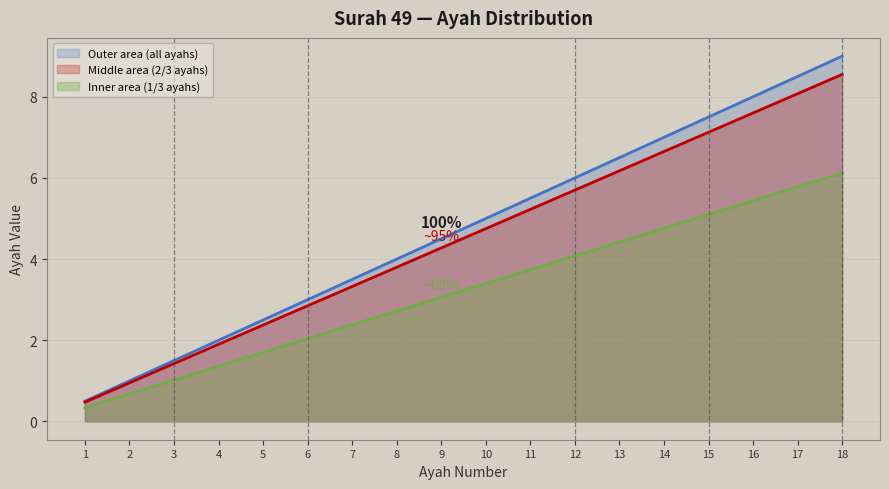

How many categories are shown in the chart?

18